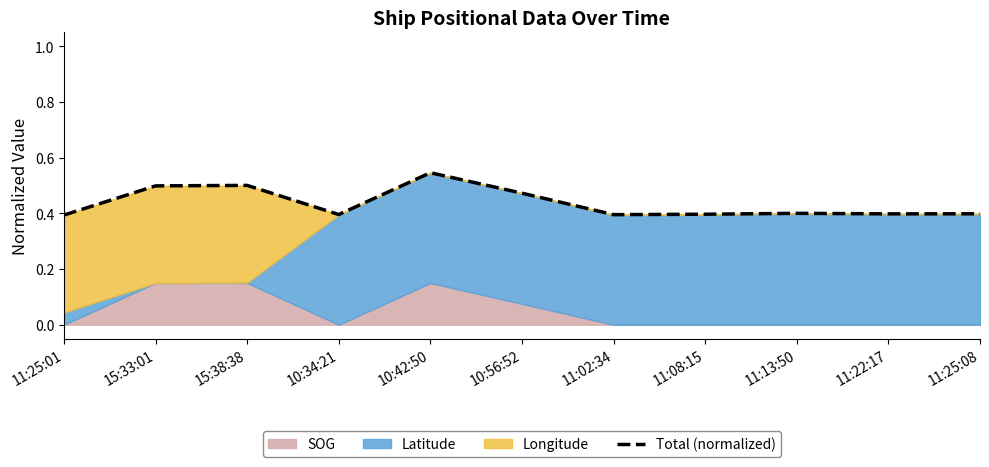

True or false: there are more than 2 points higher than both neighbors.

True